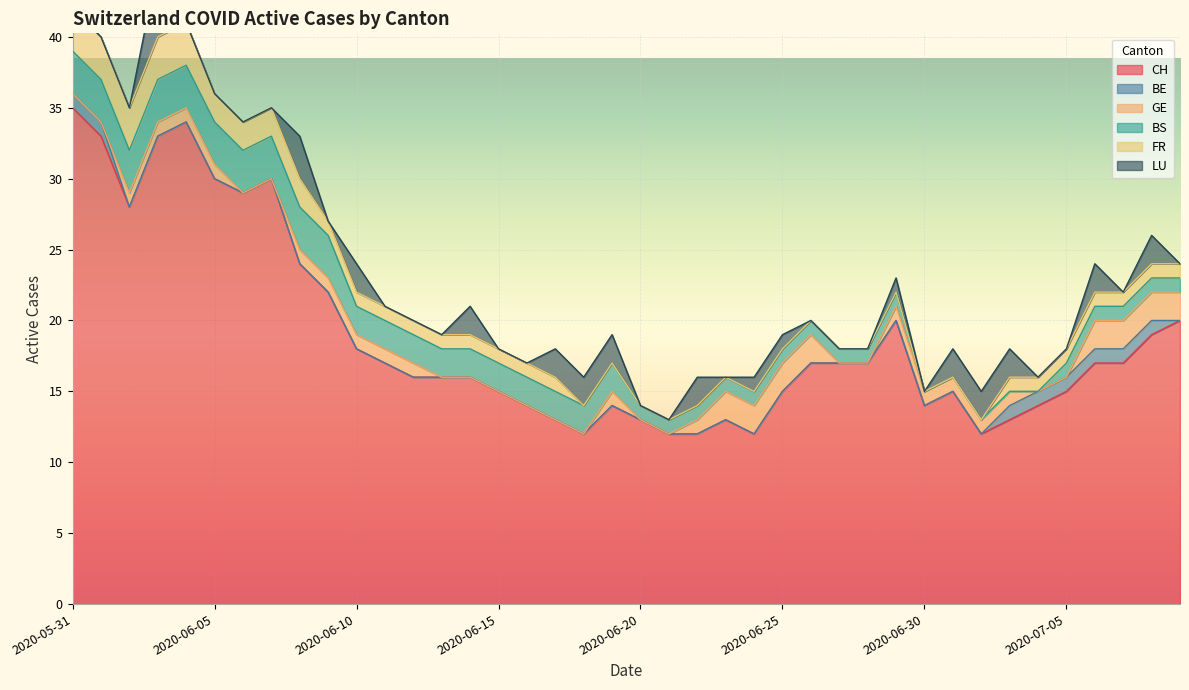

True or false: CH and GE cross at least once.

False